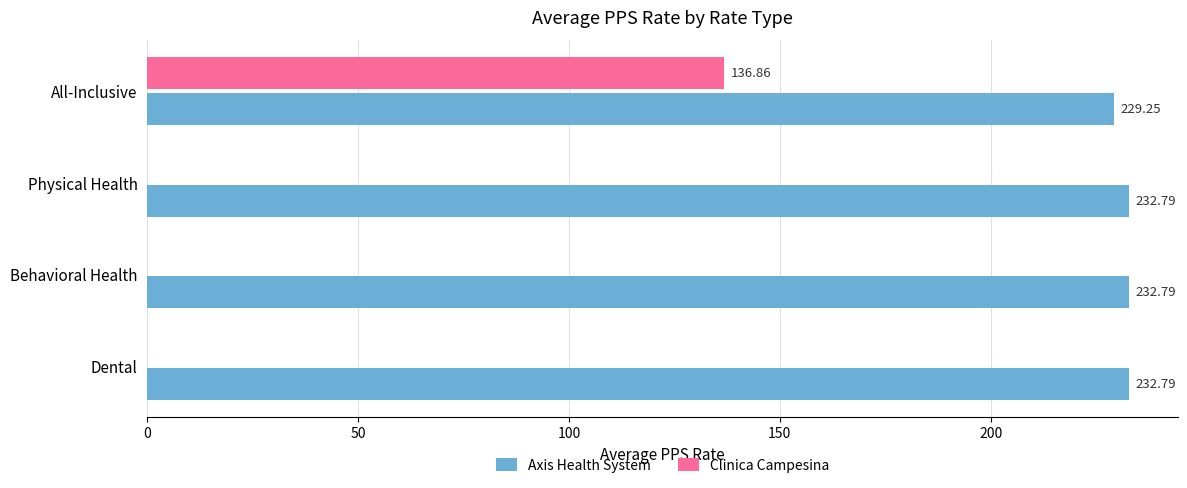

What is the greatest value displayed?

232.8